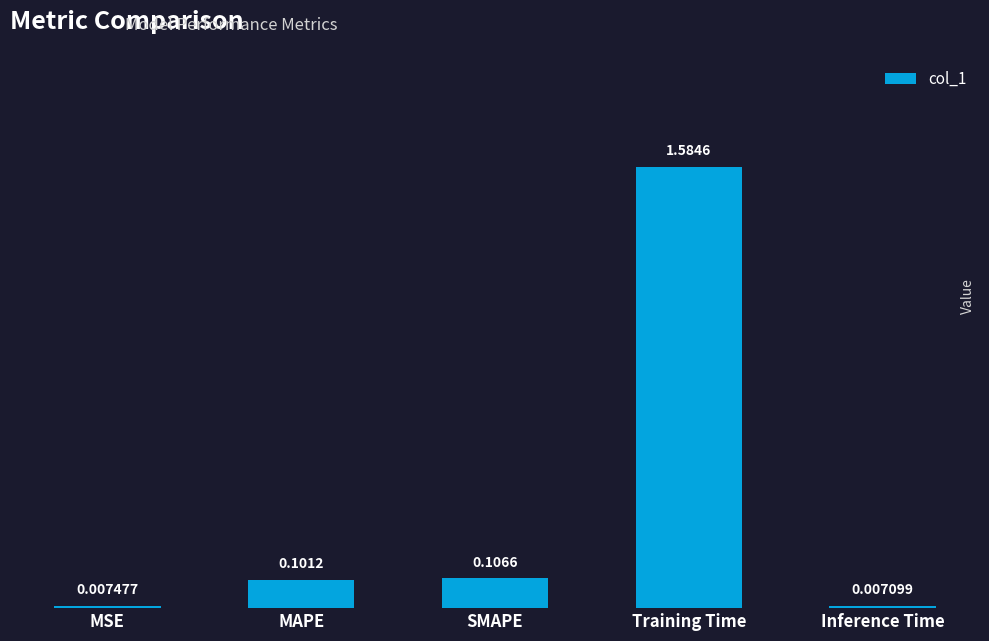

What is the average value?

0.4